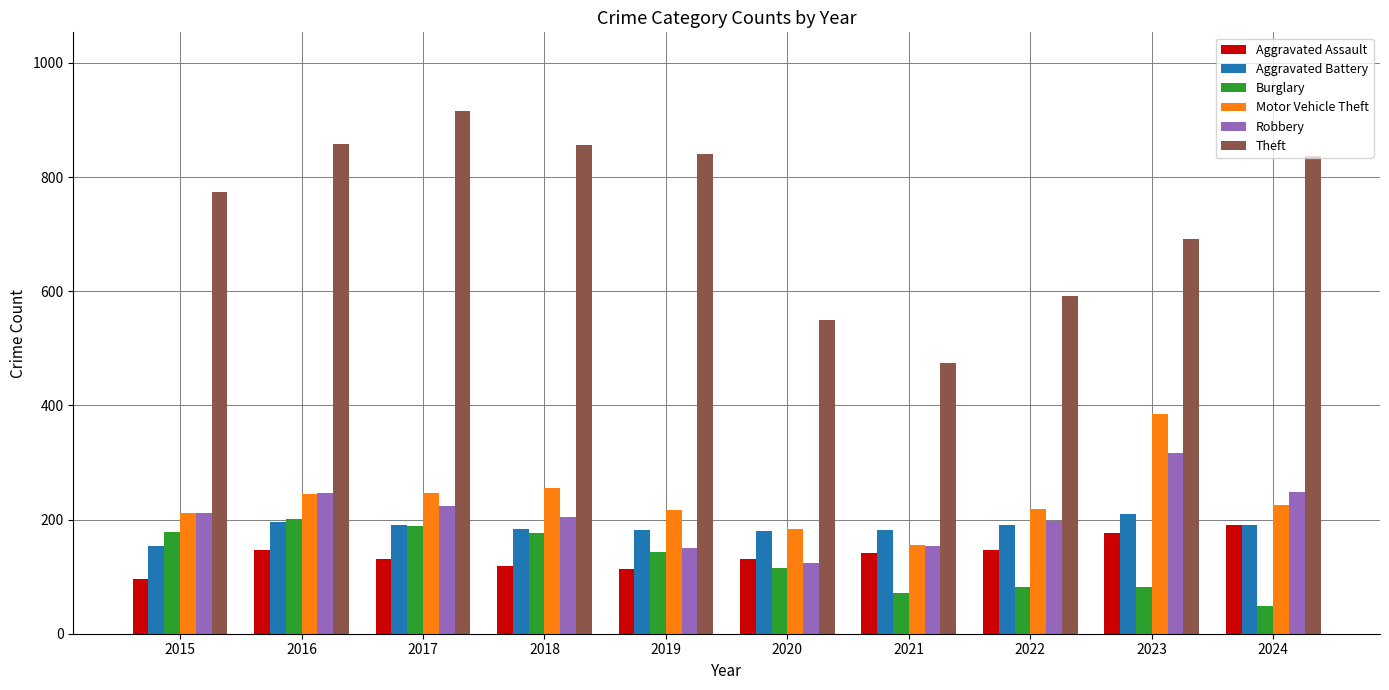

What is the sum of the Theft values at 2019 and 2015?

1615